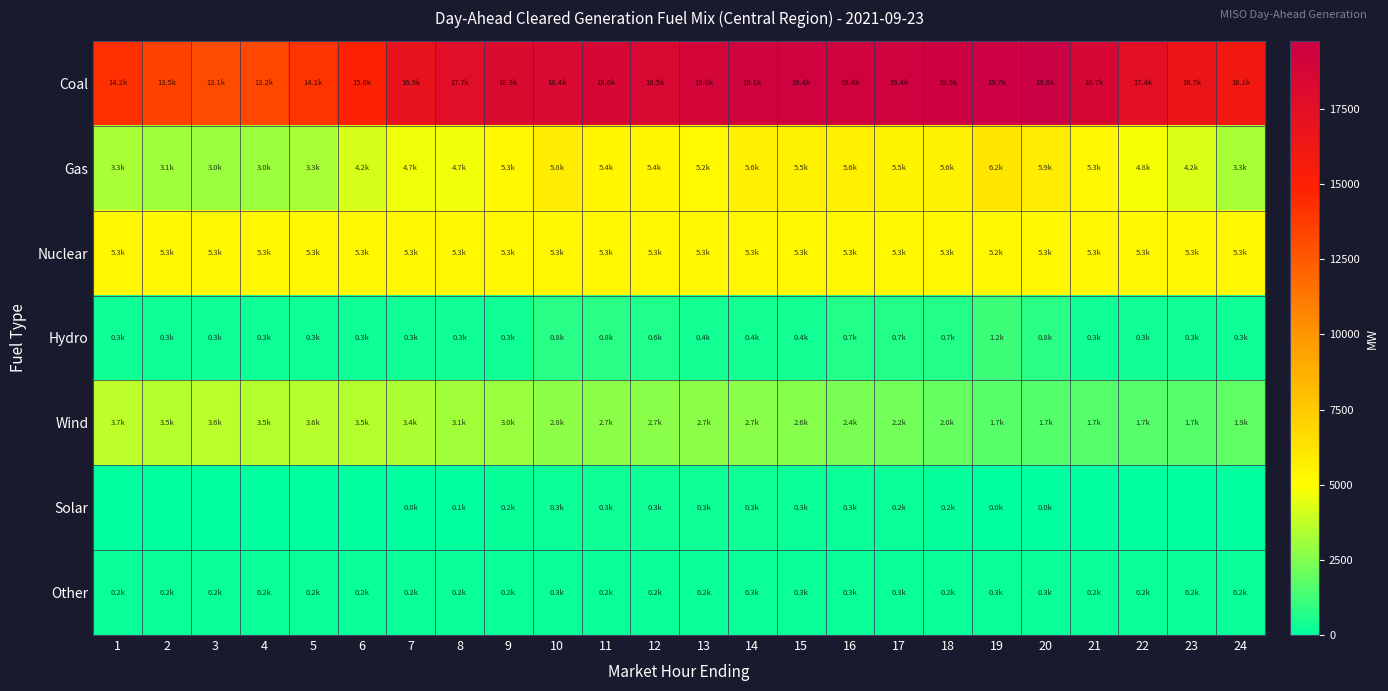

What is the spread (max minus min) of values at 7?

16910.9